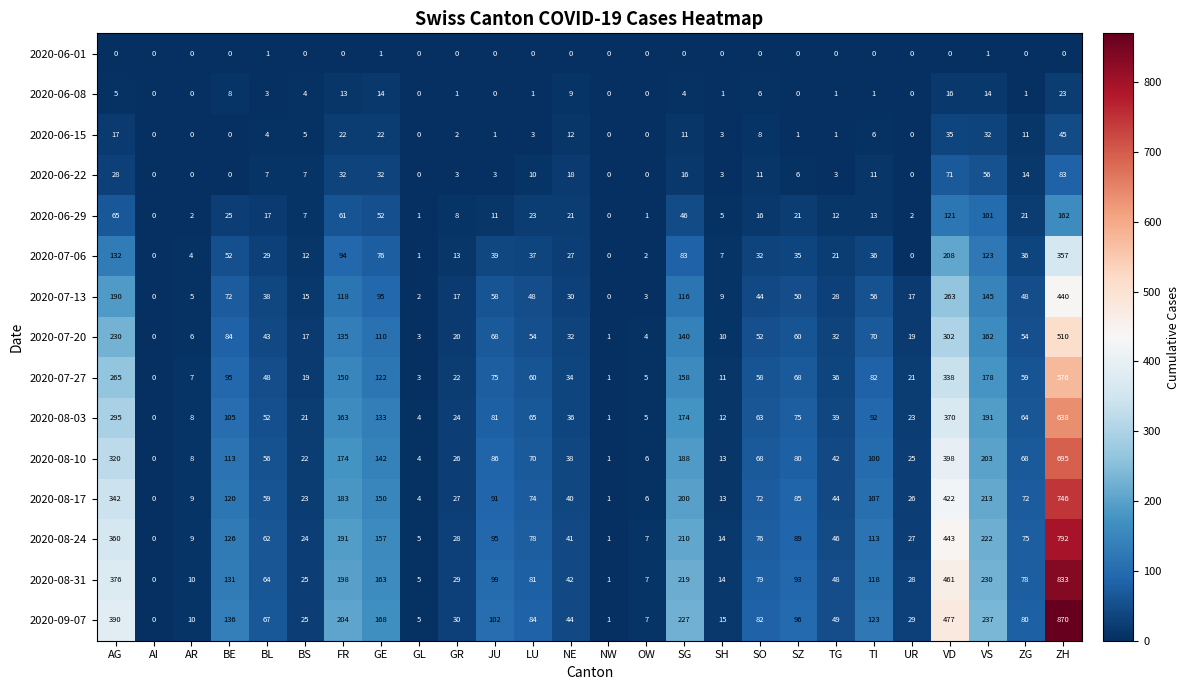

Count the number of data series in this chart.

15